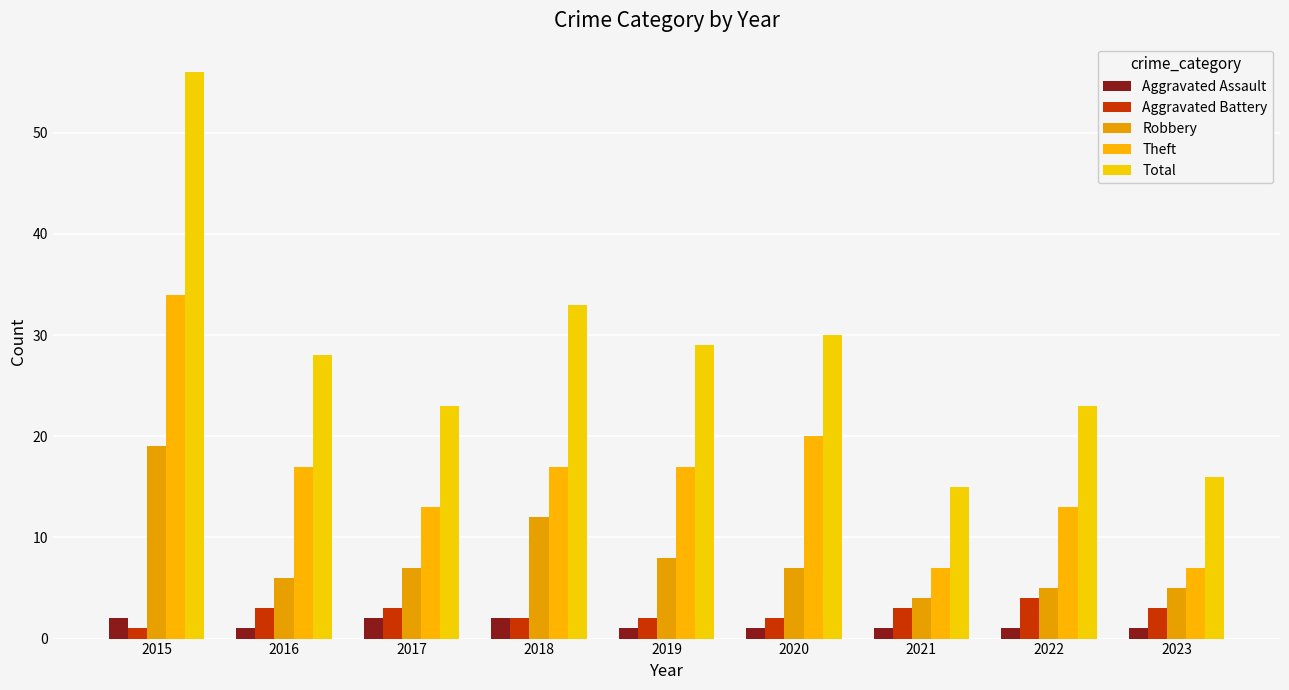

Reading right to left, extract all data points from this chart.

Aggravated Assault: 1	1	1	1	1	2	2	1	2
Aggravated Battery: 3	4	3	2	2	2	3	3	1
Robbery: 5	5	4	7	8	12	7	6	19
Theft: 7	13	7	20	17	17	13	17	34
Total: 16	23	15	30	29	33	23	28	56